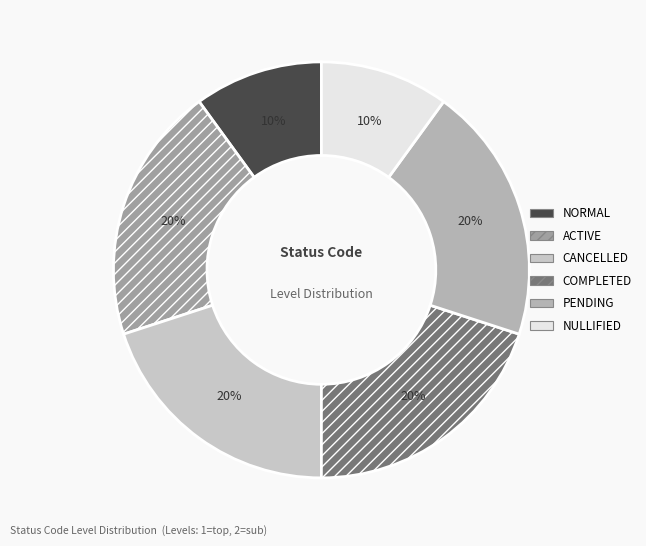

What is the ratio of the value at ACTIVE to the value at PENDING?

1.0